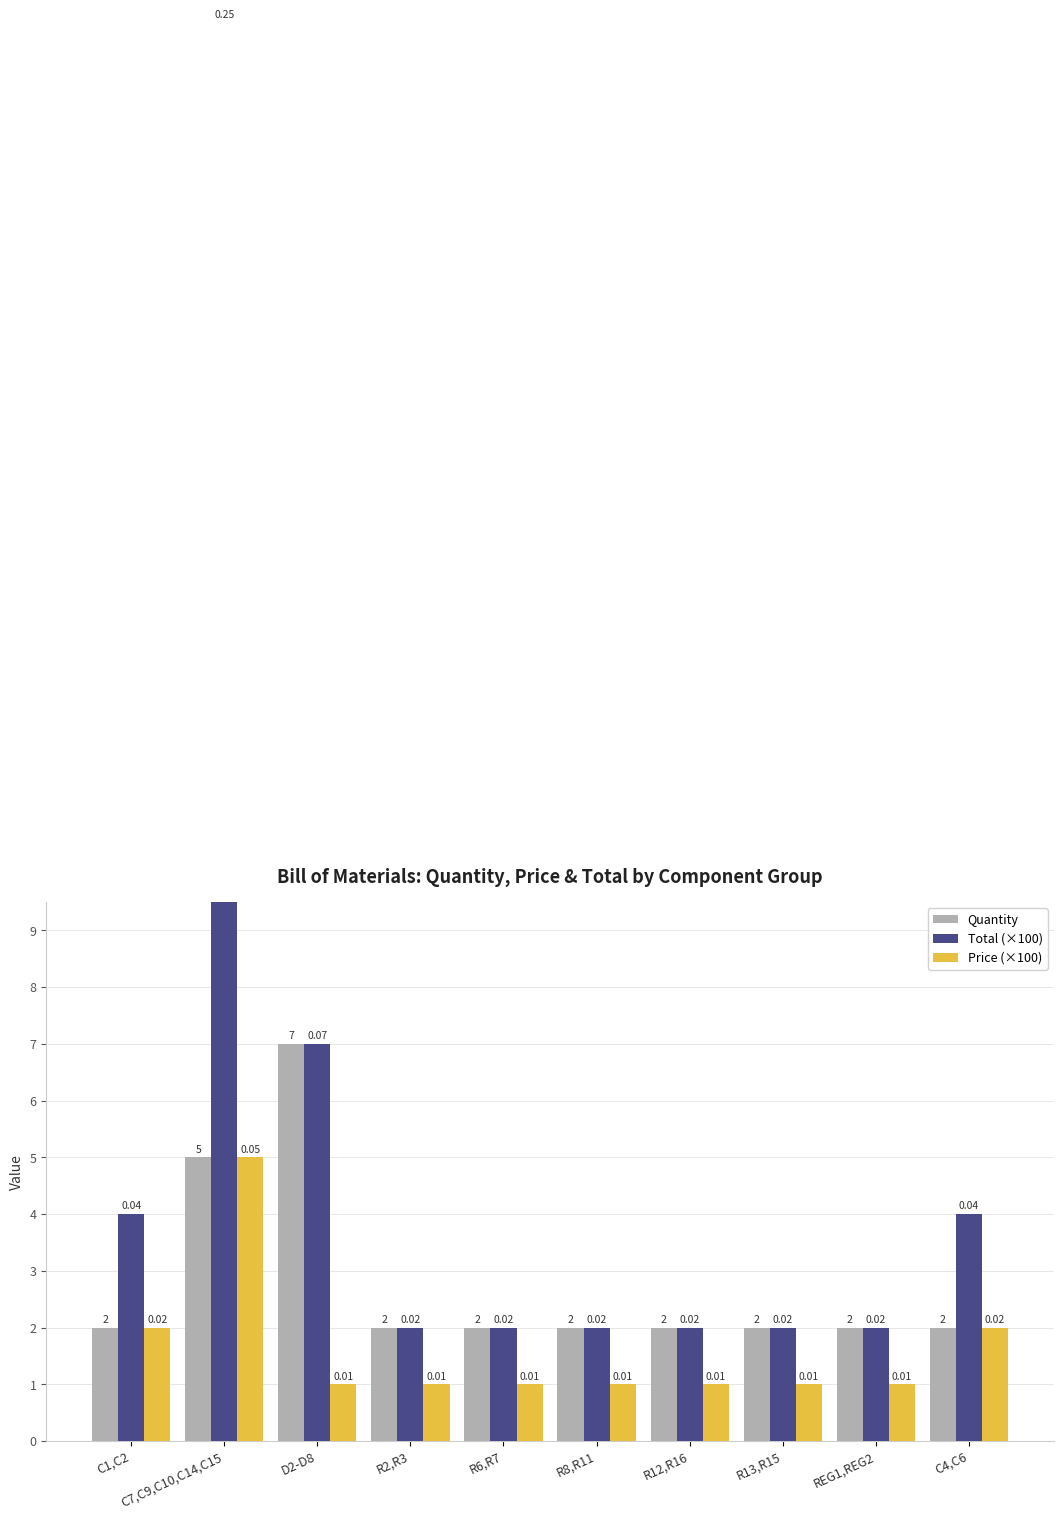

Reading right to left, transcribe all the data shown in this chart.

Quantity: 2.0	2.0	2.0	2.0	2.0	2.0	2.0	7.0	5.0	2.0
Total (×100): 4.0	2.0	2.0	2.0	2.0	2.0	2.0	7.0	25.0	4.0
Price (×100): 2.0	1.0	1.0	1.0	1.0	1.0	1.0	1.0	5.0	2.0